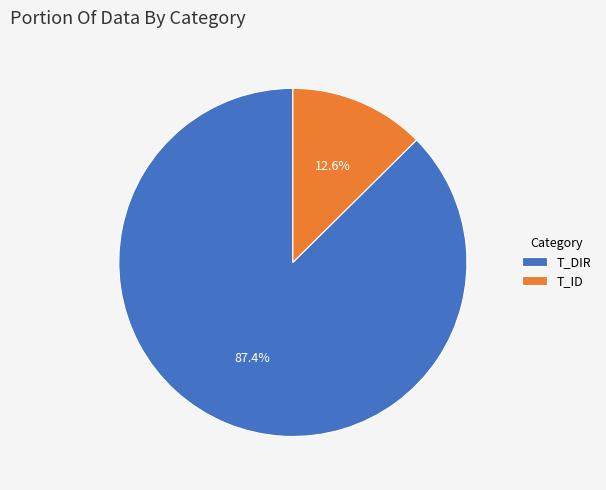

To the nearest percent, what portion does T_ID represent?

13%